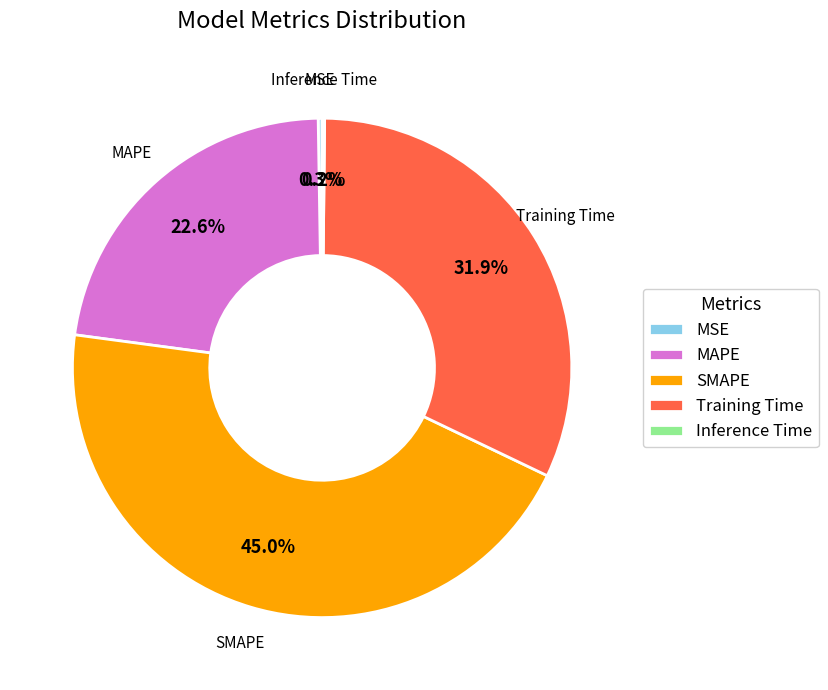

Which slice is the largest?

SMAPE